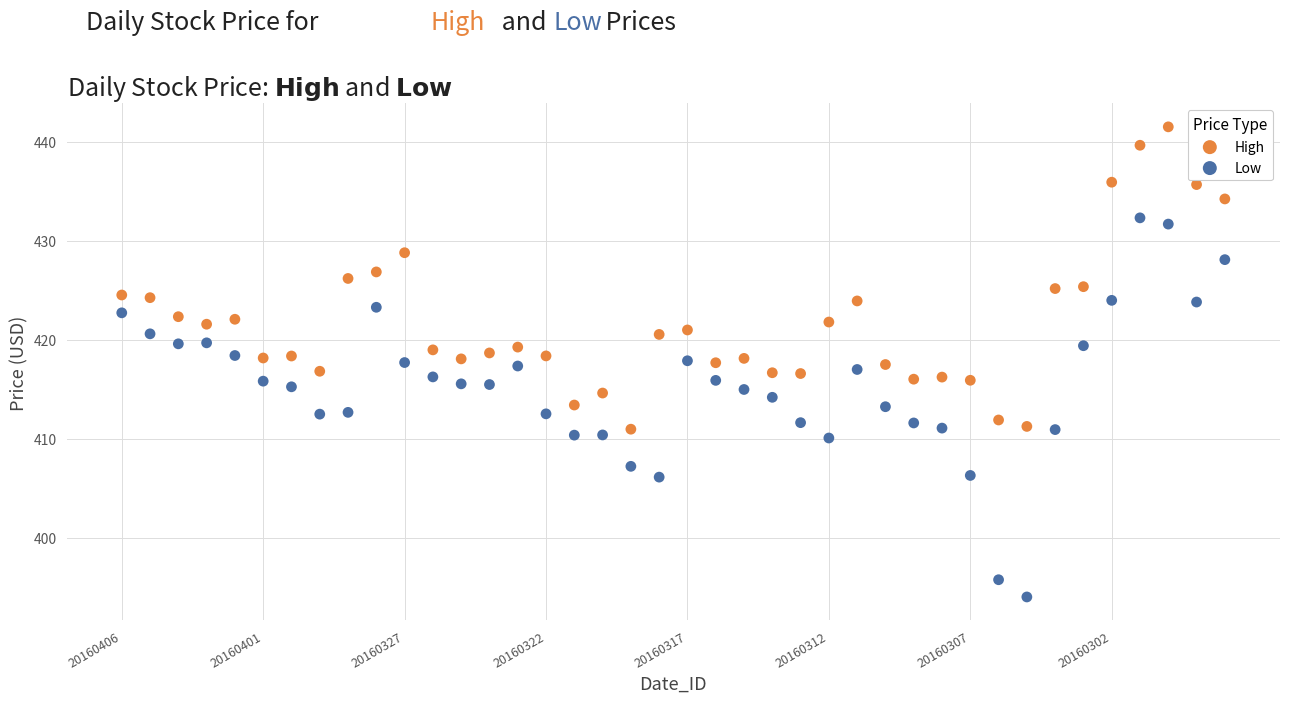

Which series contains the lowest Y value?

Low